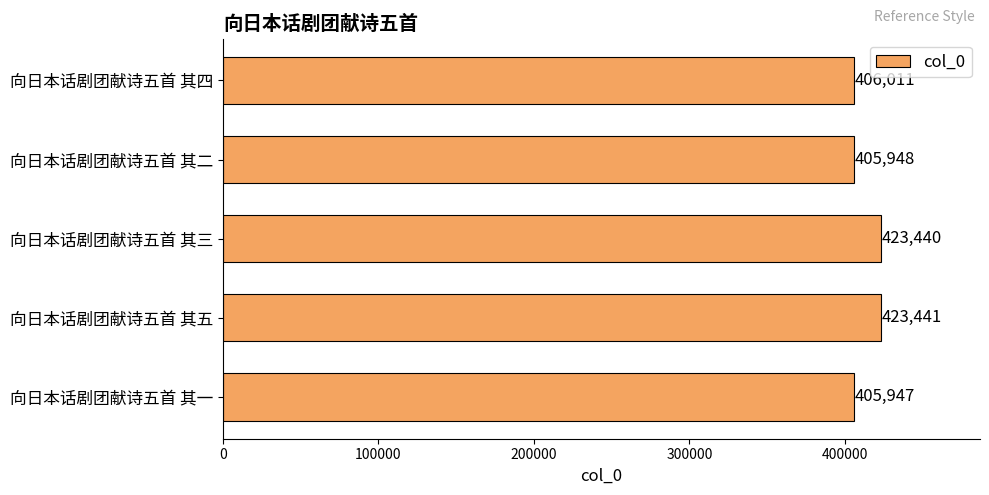

List the labels in order of value, largest first.

向日本话剧团献诗五首 其五, 向日本话剧团献诗五首 其三, 向日本话剧团献诗五首 其四, 向日本话剧团献诗五首 其二, 向日本话剧团献诗五首 其一